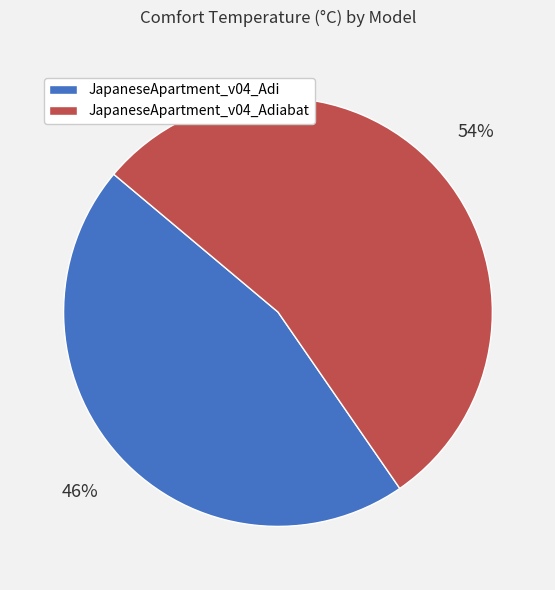

To the nearest percent, what is the average slice percentage?

50%